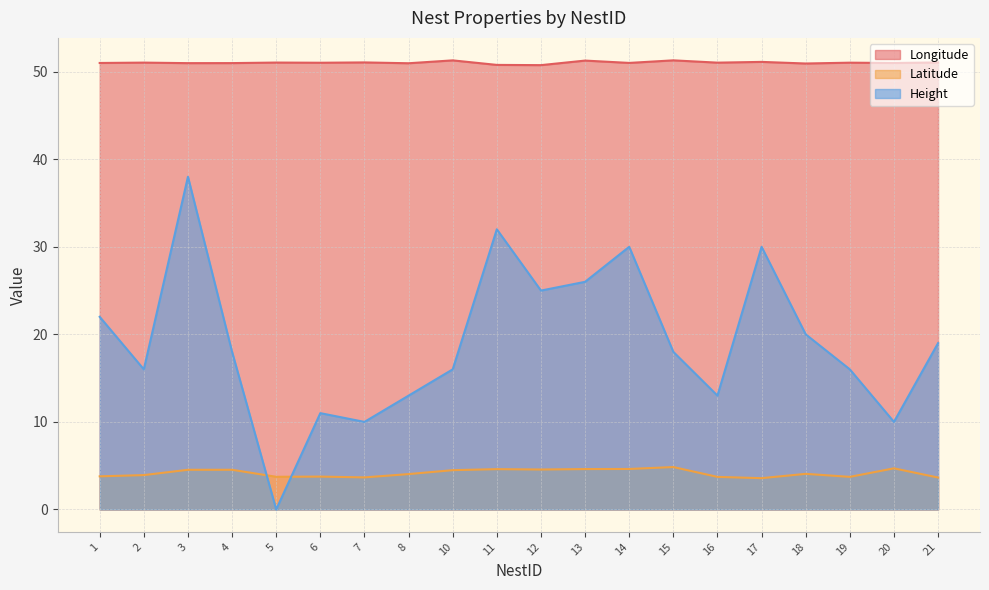

What is the difference between the maximum and minimum values in the Height series?

38.0